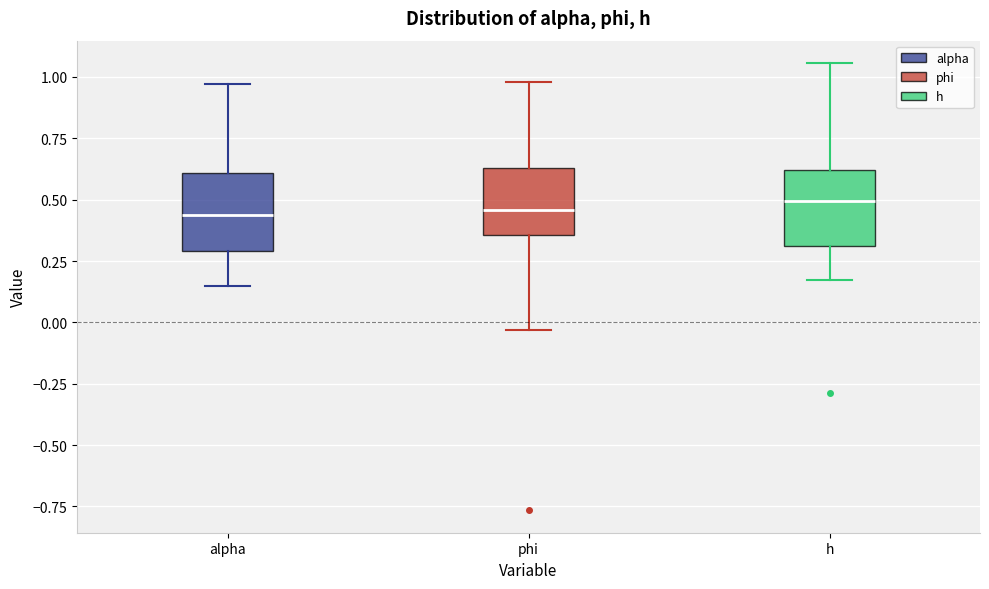

Where does the lower whisker of the box for phi end on the y-axis? The values are not printed on the chart, so give them approximately, as read against the axis.

-0.05